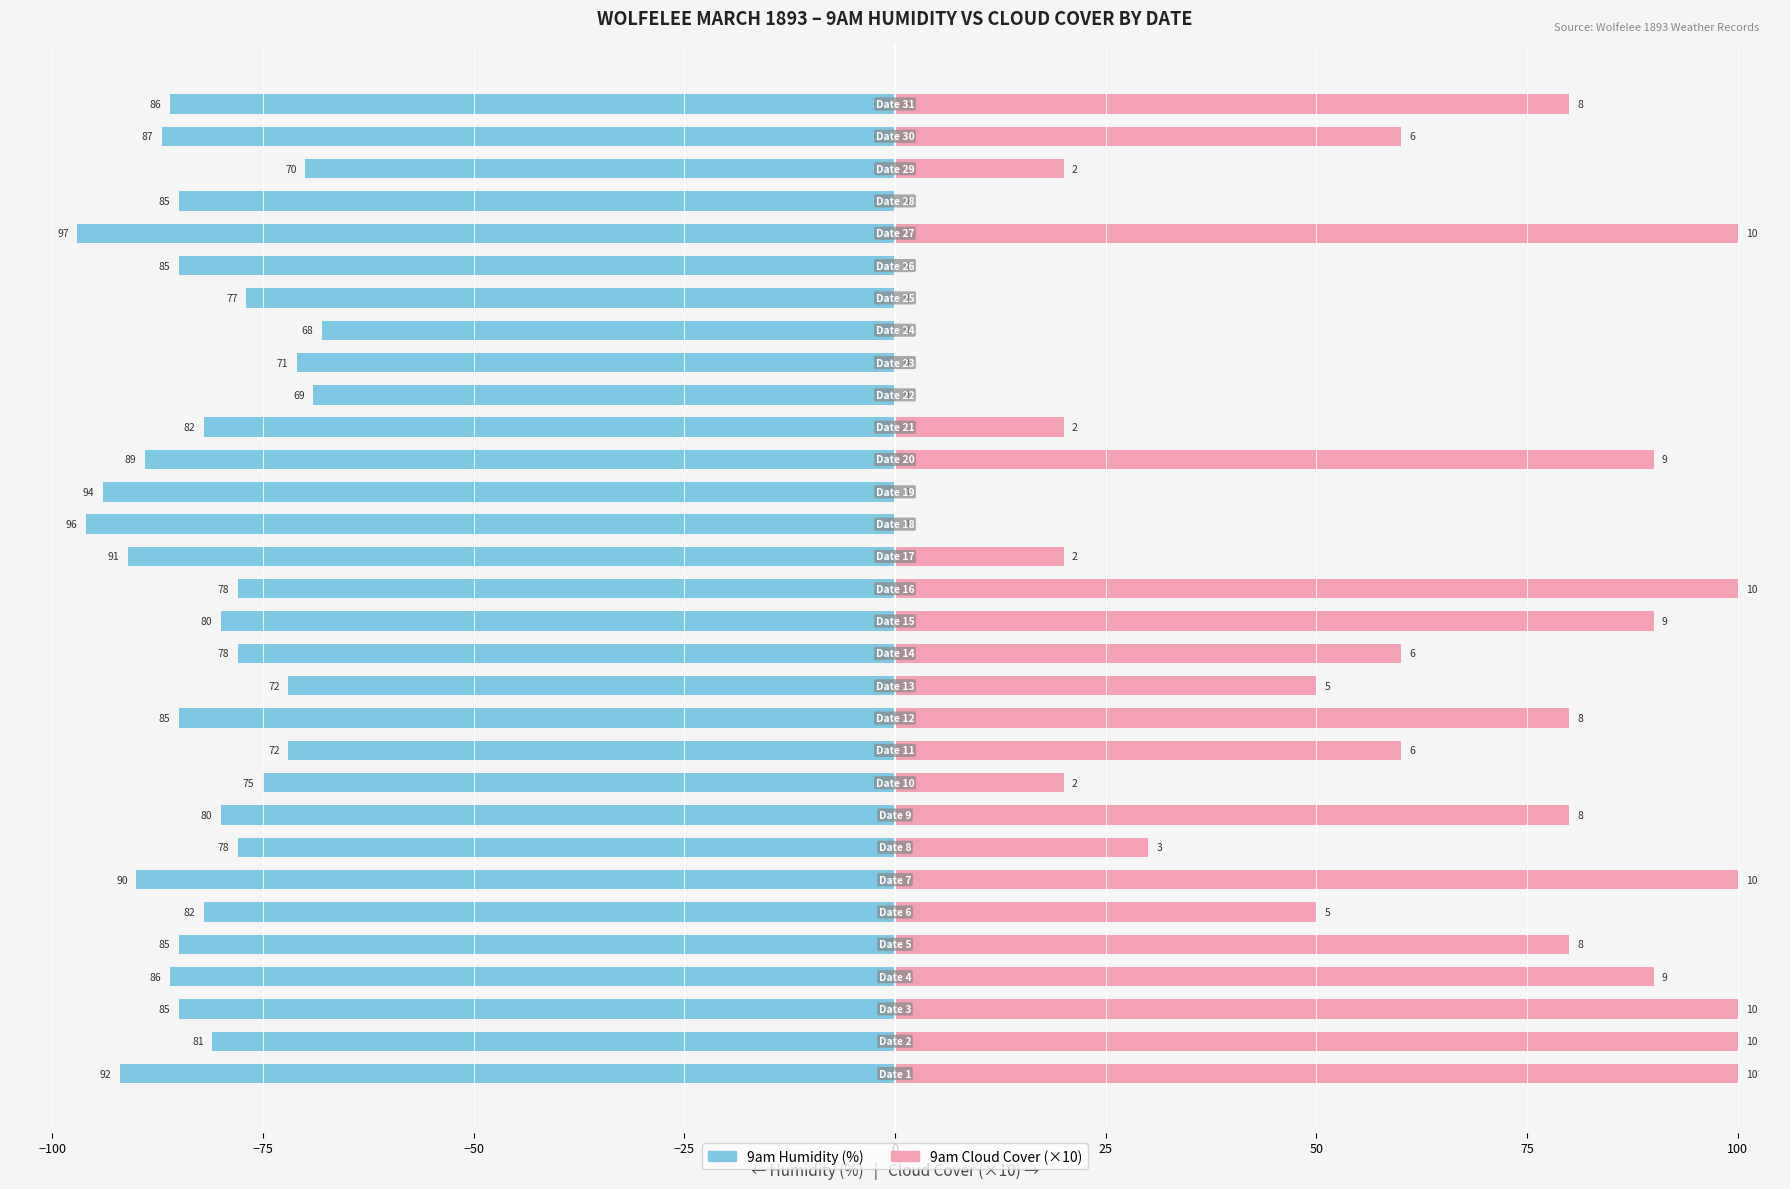

Between 75 and 30, which is larger?

75